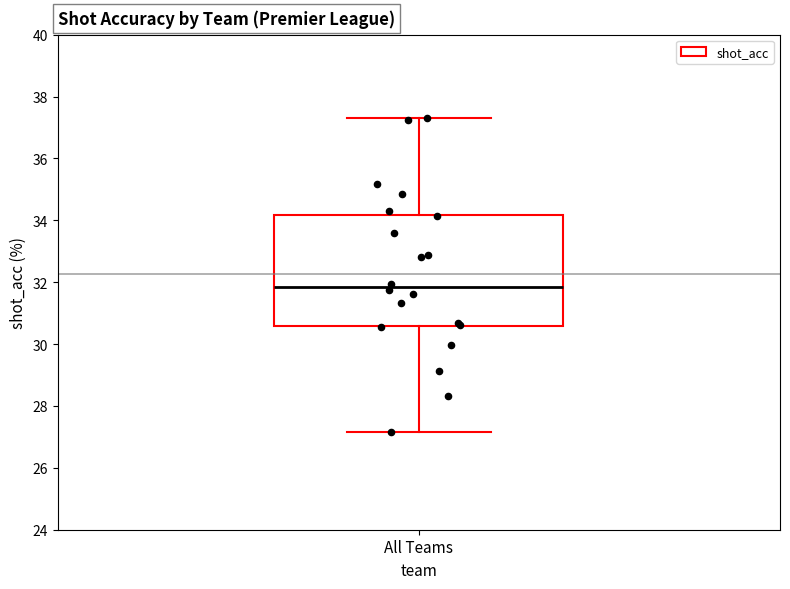

Where does the lower whisker of the box for All Teams end on the y-axis? The values are not printed on the chart, so give them approximately, as read against the axis.

27.2